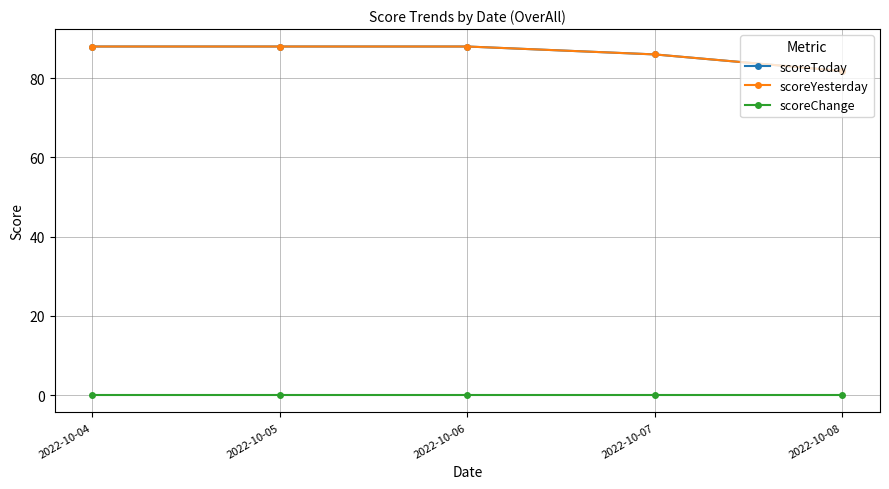

What is the value of the scoreToday point at the 1st from the left?

88.0